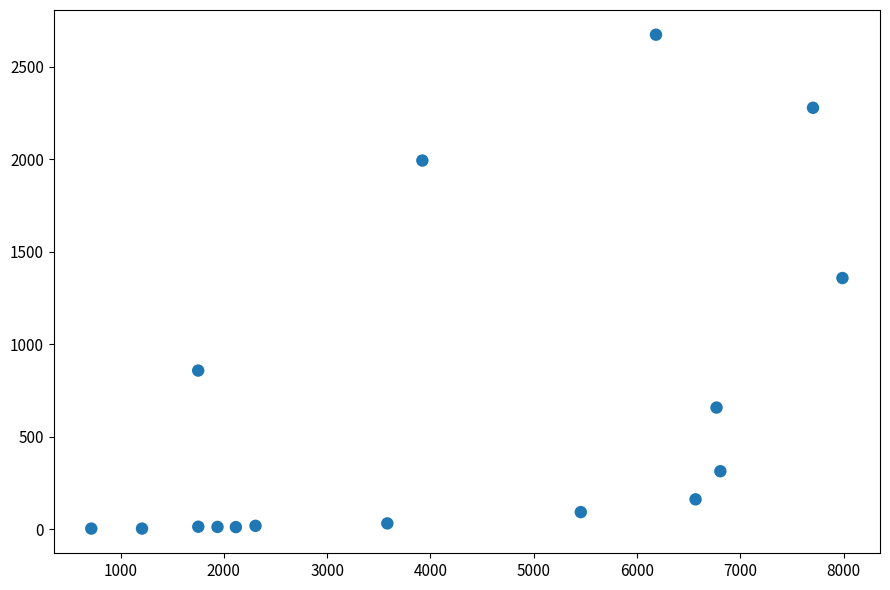

What is the range of Y values (max minus min)?

2669